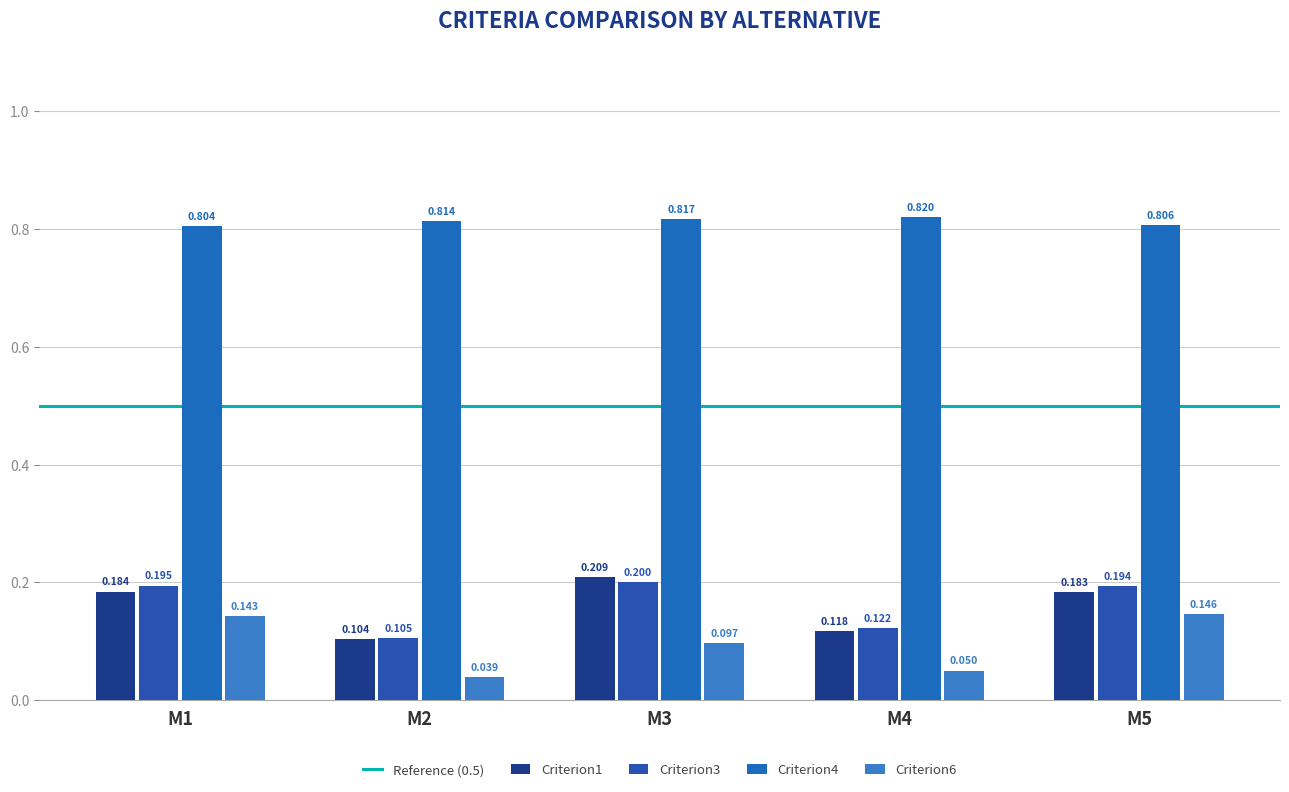

How many bars are there in total?

20